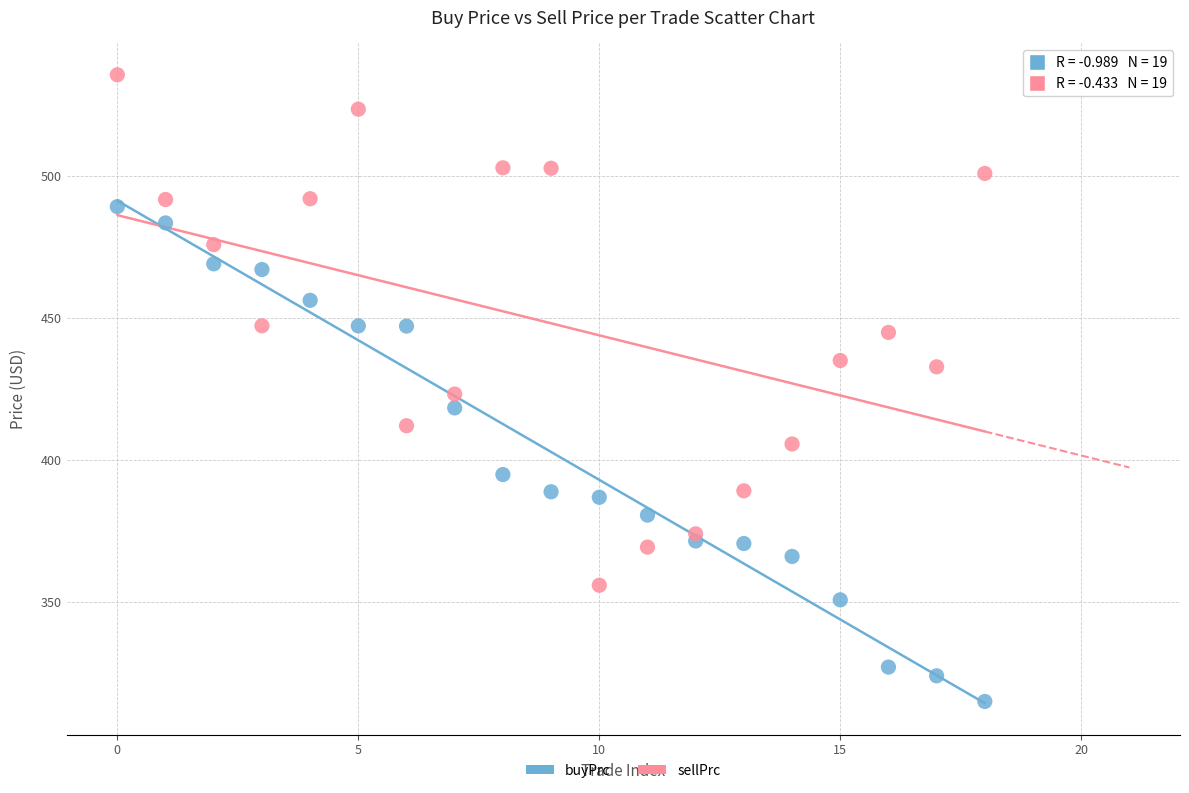

Which series has the widest spread of Y values?

sellPrc